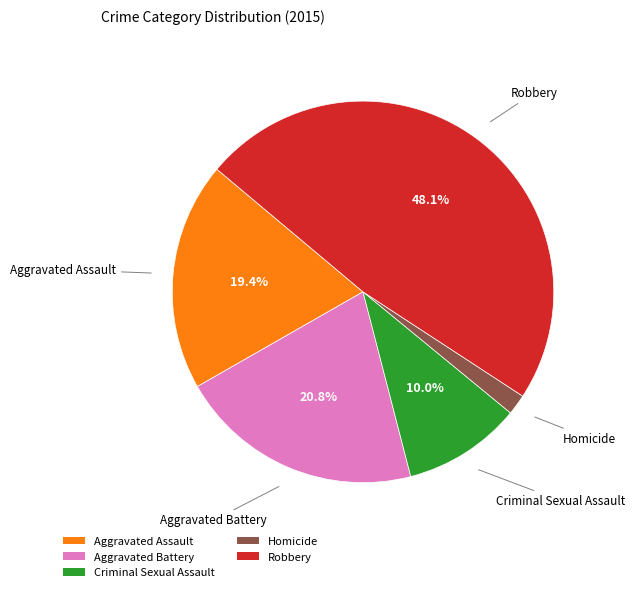

Which category has the biggest portion of the pie?

Robbery